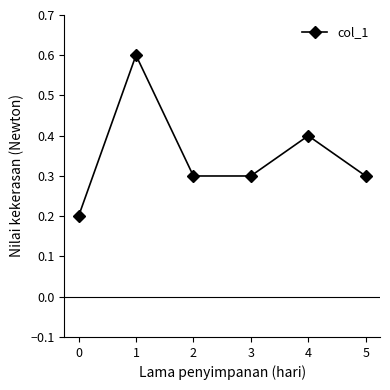

What is the change in value from 0 to 2?

+0.1